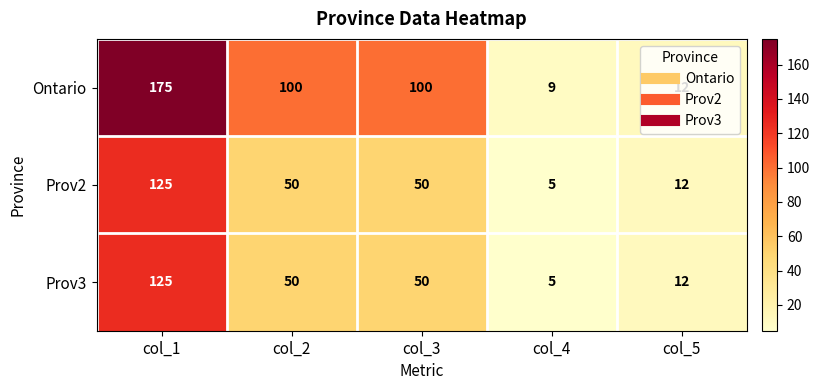

Is it true that Prov2 equals 50 at col_2?

True